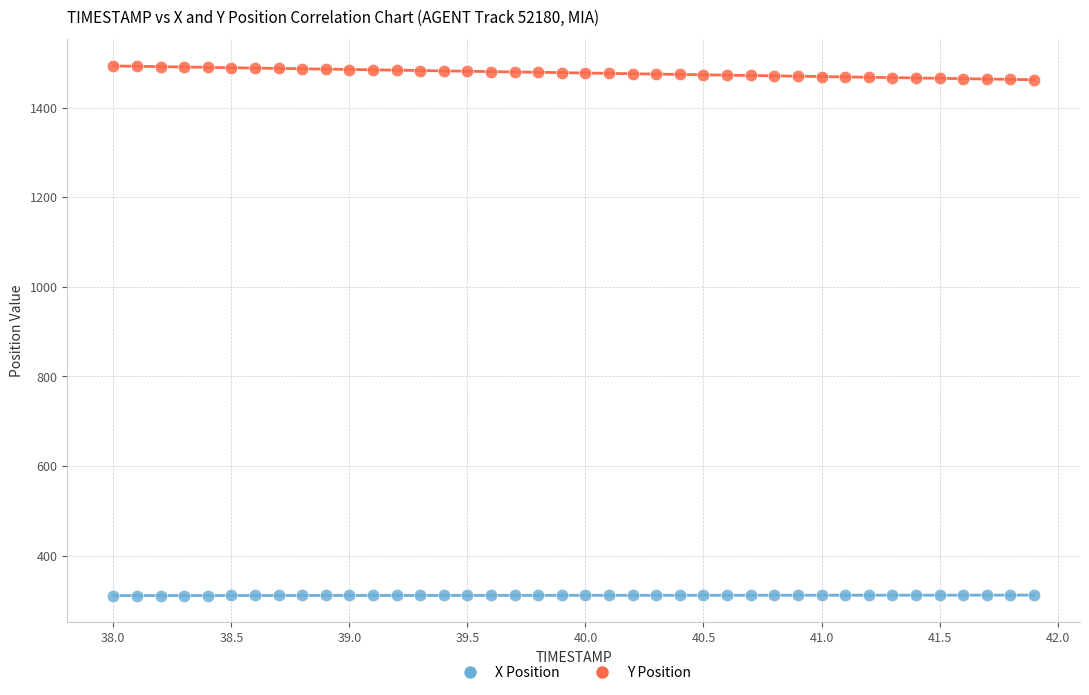

Across all data points, what is the range of Y values (max minus min)?

1181.8